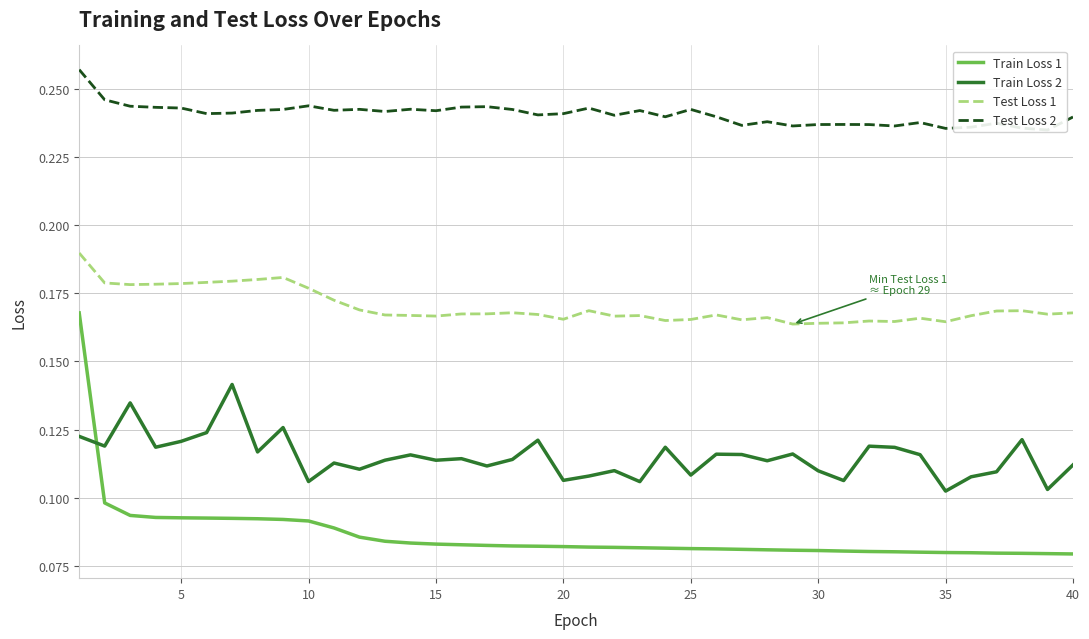

What is the highest value of the Test Loss 1 series?

0.2